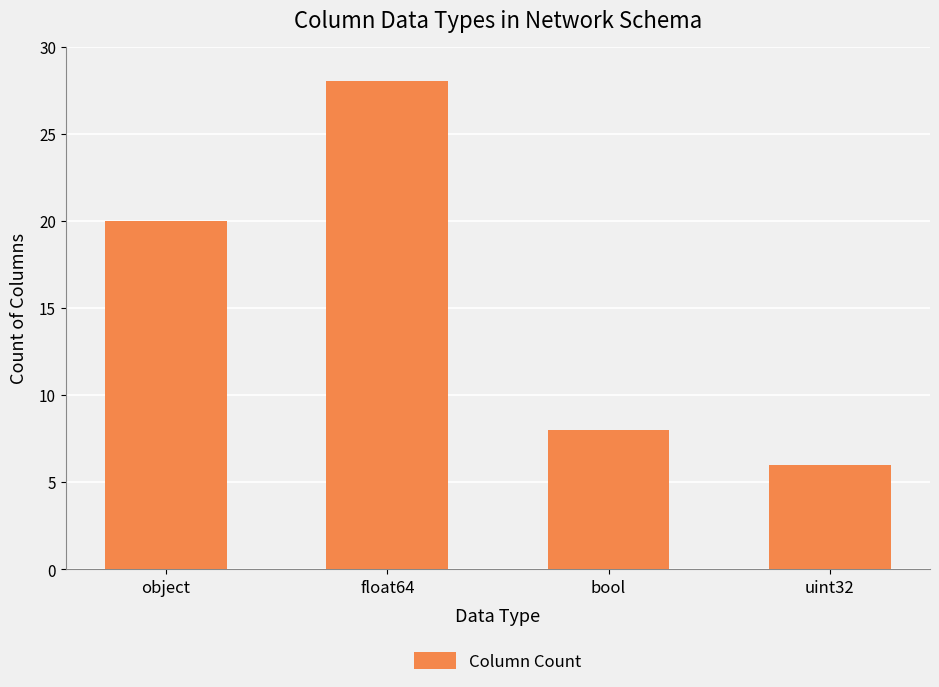

Read the value at uint32, to the nearest 5.

5